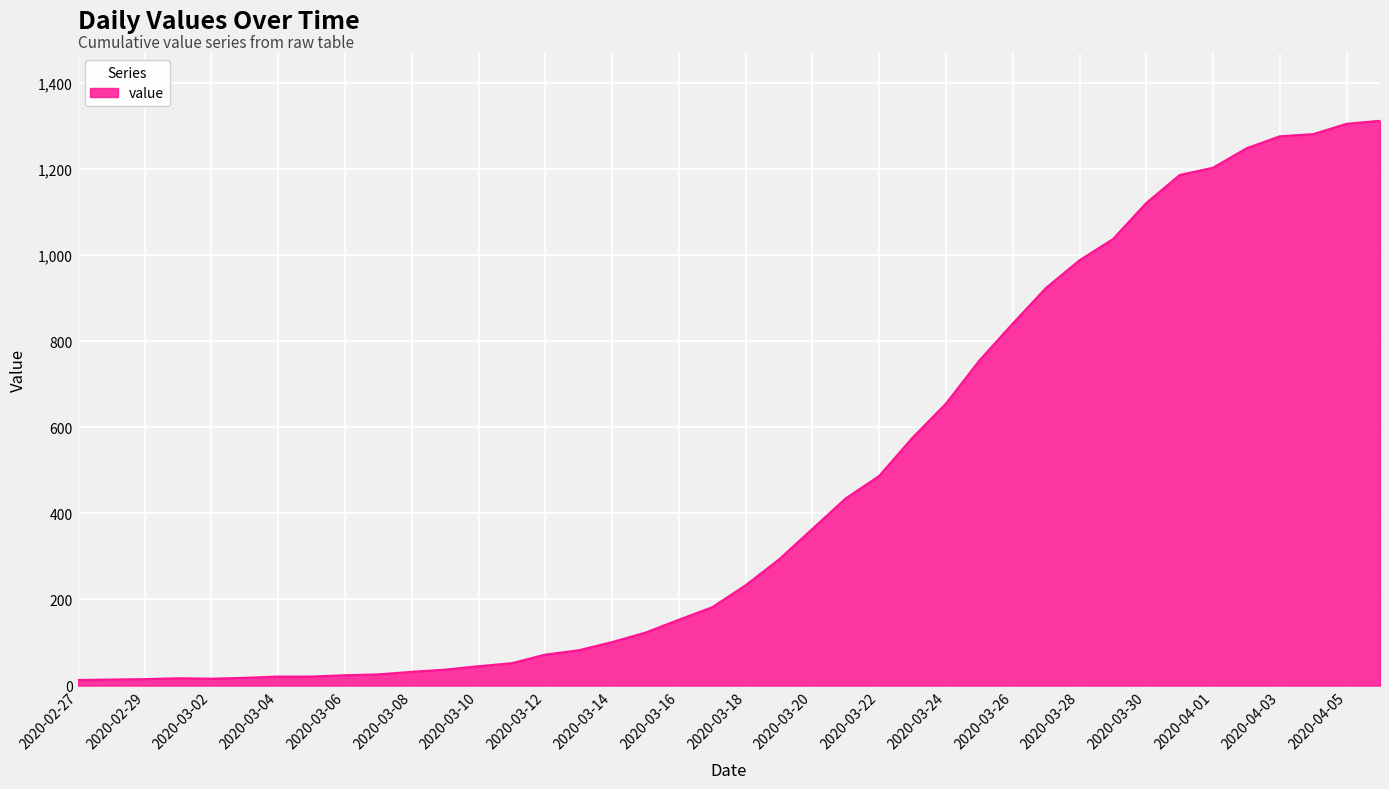

What is the greatest value displayed?

1312